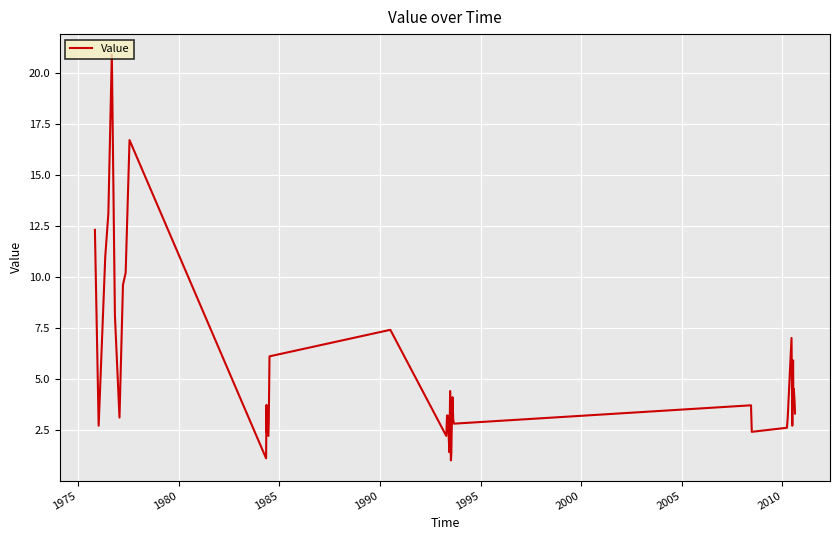

What is the difference between the maximum and minimum values?

19.9